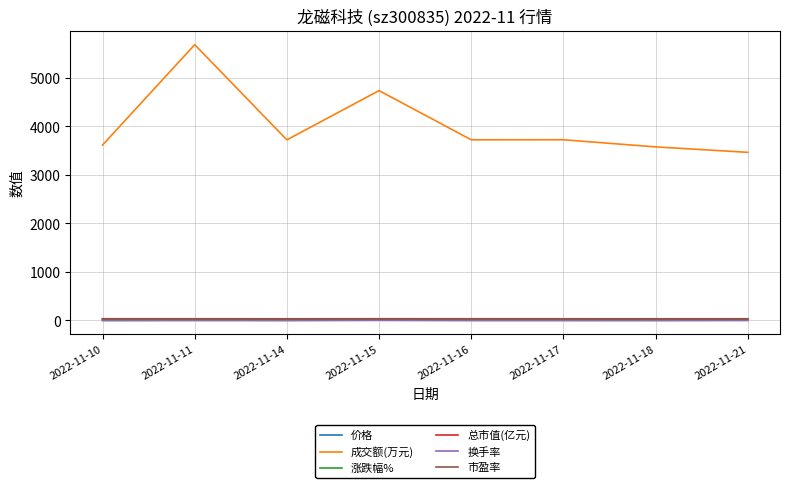

Which series has the largest range (max minus min)?

成交额(万元)